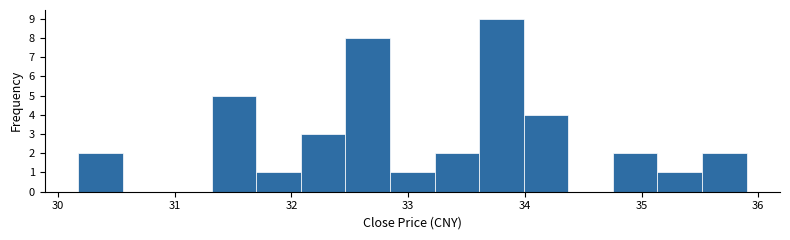

Around what value on the x-axis is the tallest bar? Give the approximate position of its centre, as read against the axis.

33.8